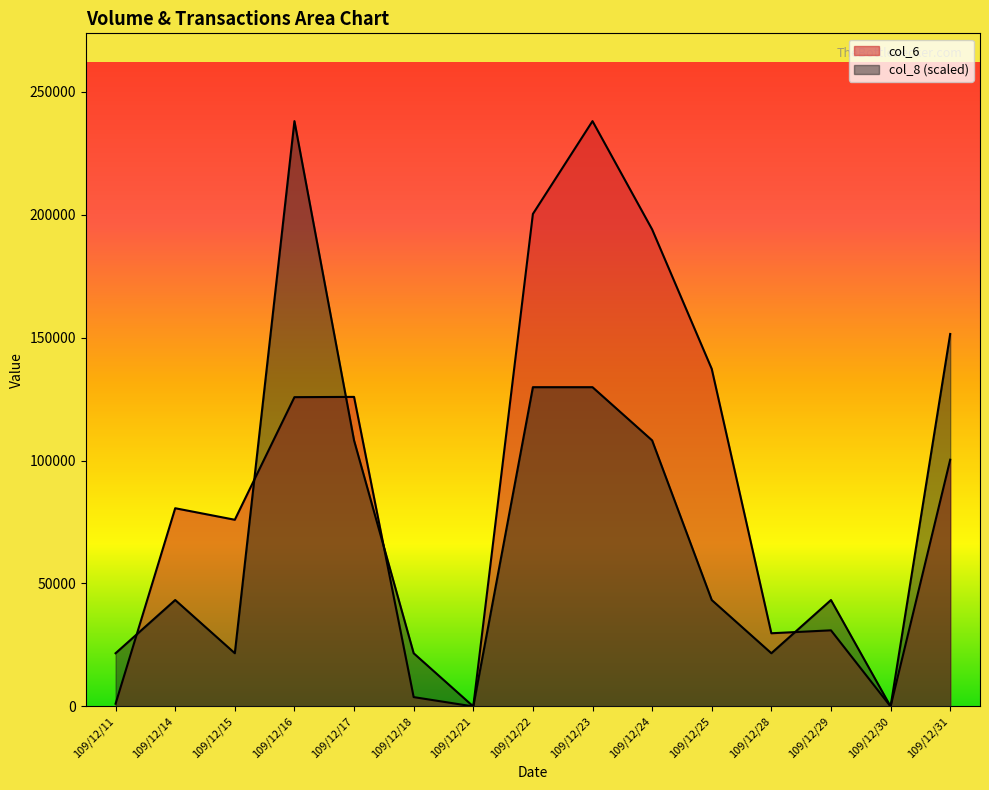

What is the sum of all col_6 values?

1343790.0